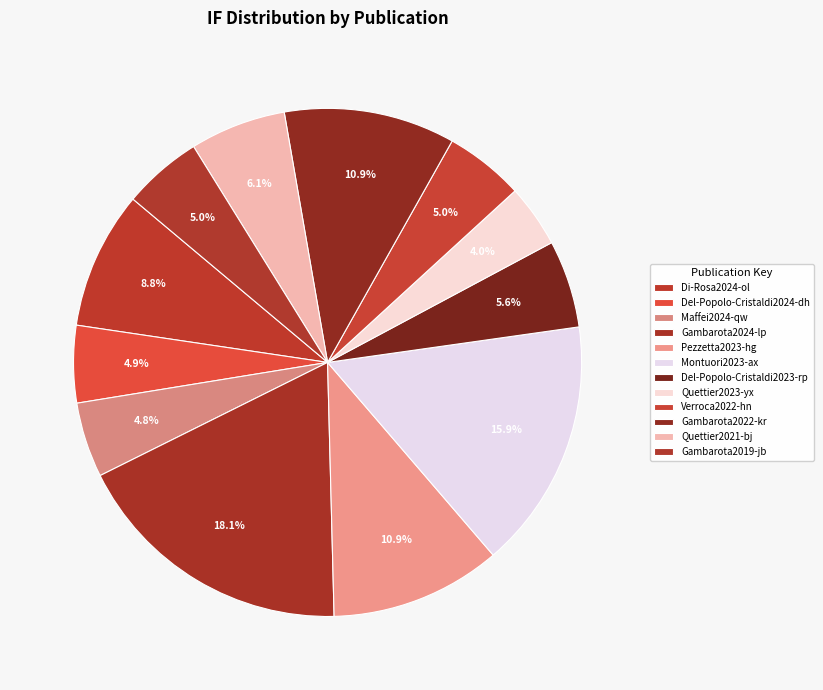

Is the sum of Verroca2022-hn and Del-Popolo-Cristaldi2023-rp greater than half?

No